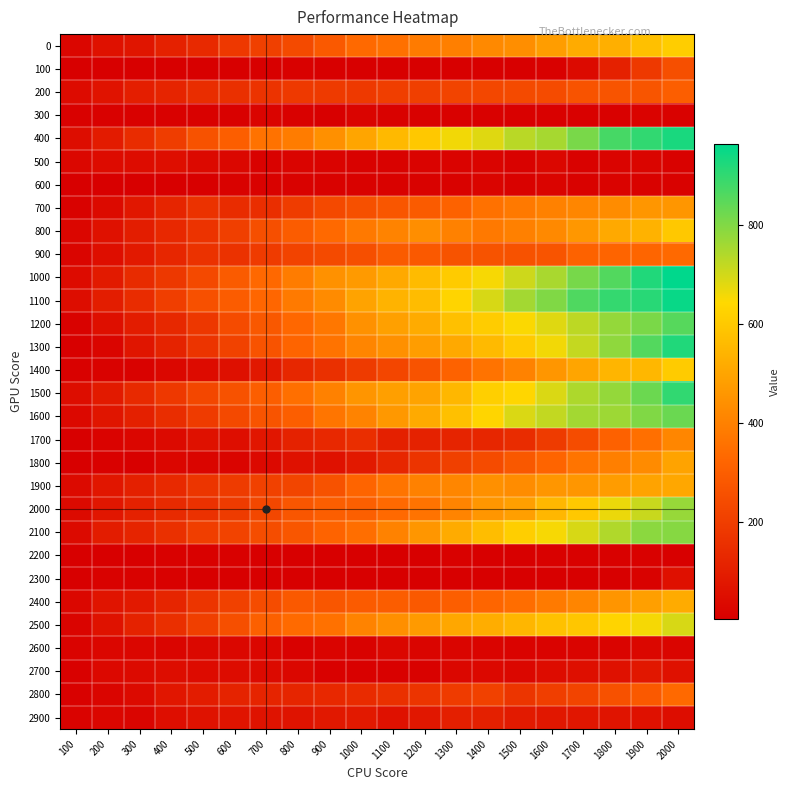

How many categories are shown in the chart?

20